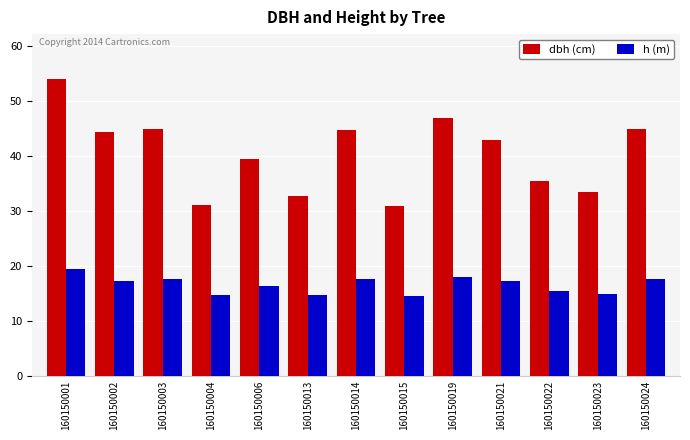

What is the maximum value shown in the chart?

54.0